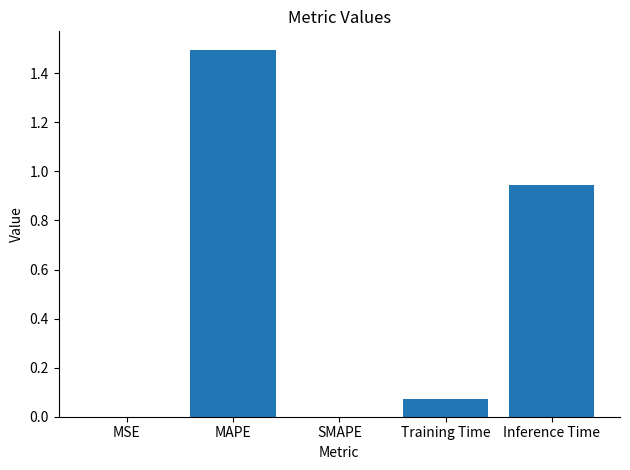

The value at Inference Time is 1.4. True or false?

False